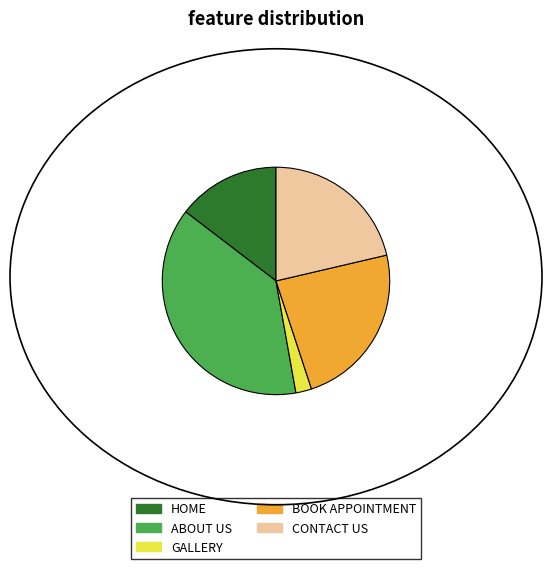

Which category has the smallest portion of the pie?

GALLERY